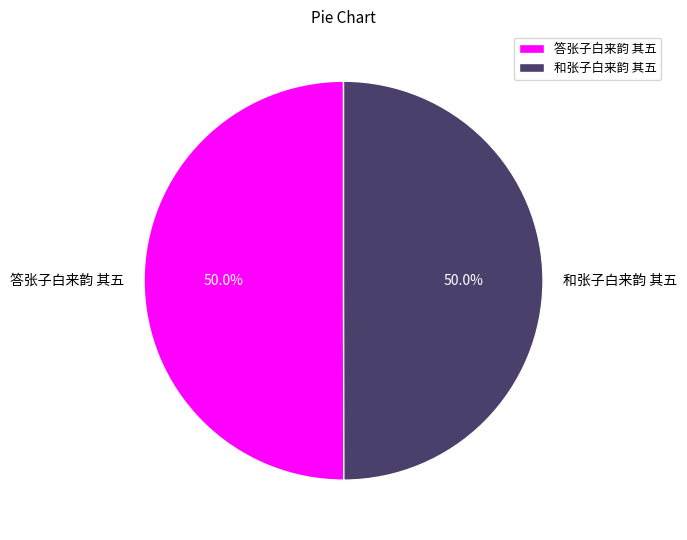

To the nearest percent, what is the average slice percentage?

50%